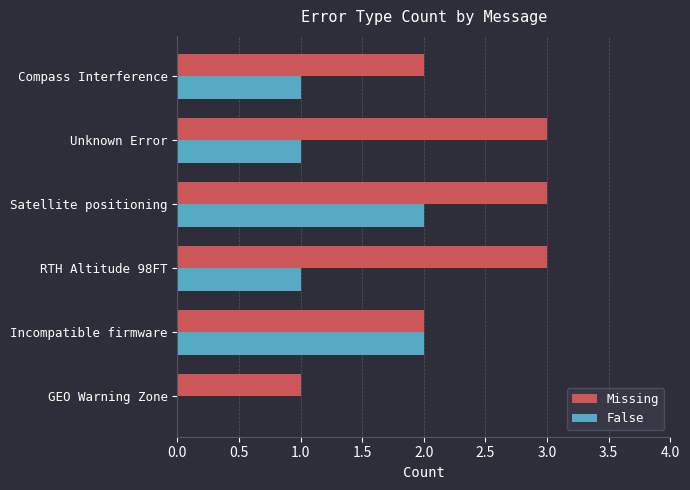

What is the sum of the Missing values at GEO Warning Zone and Incompatible firmware?

3